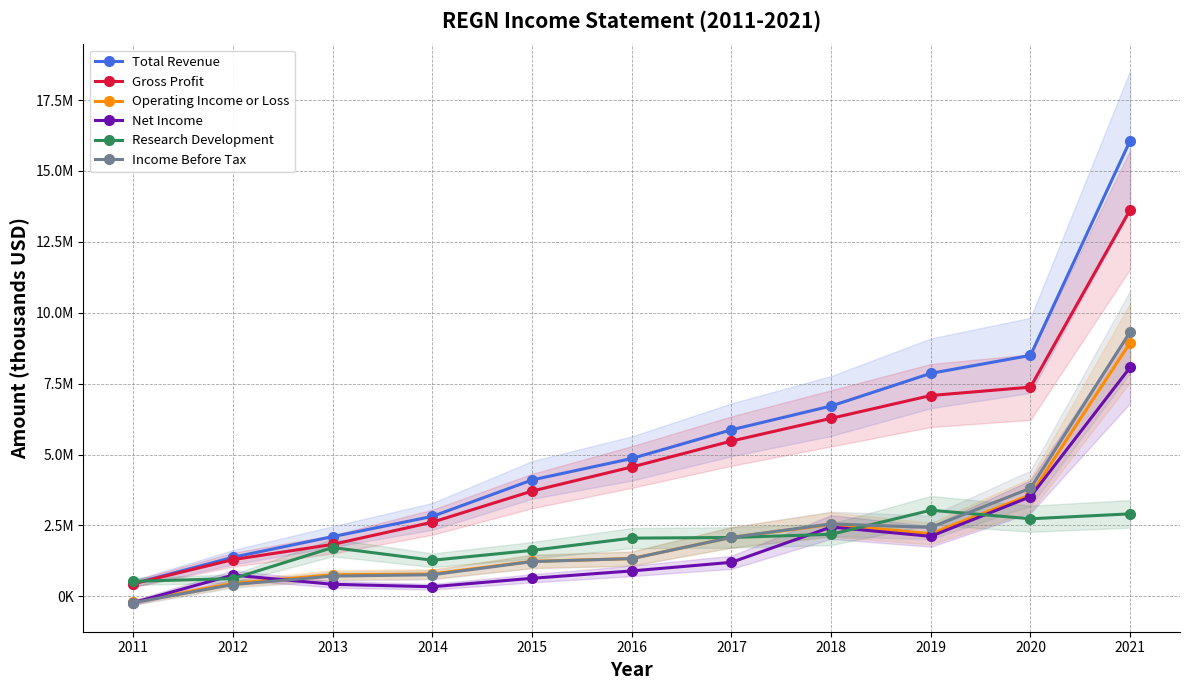

Read the Total Revenue value at 2019.

7863400